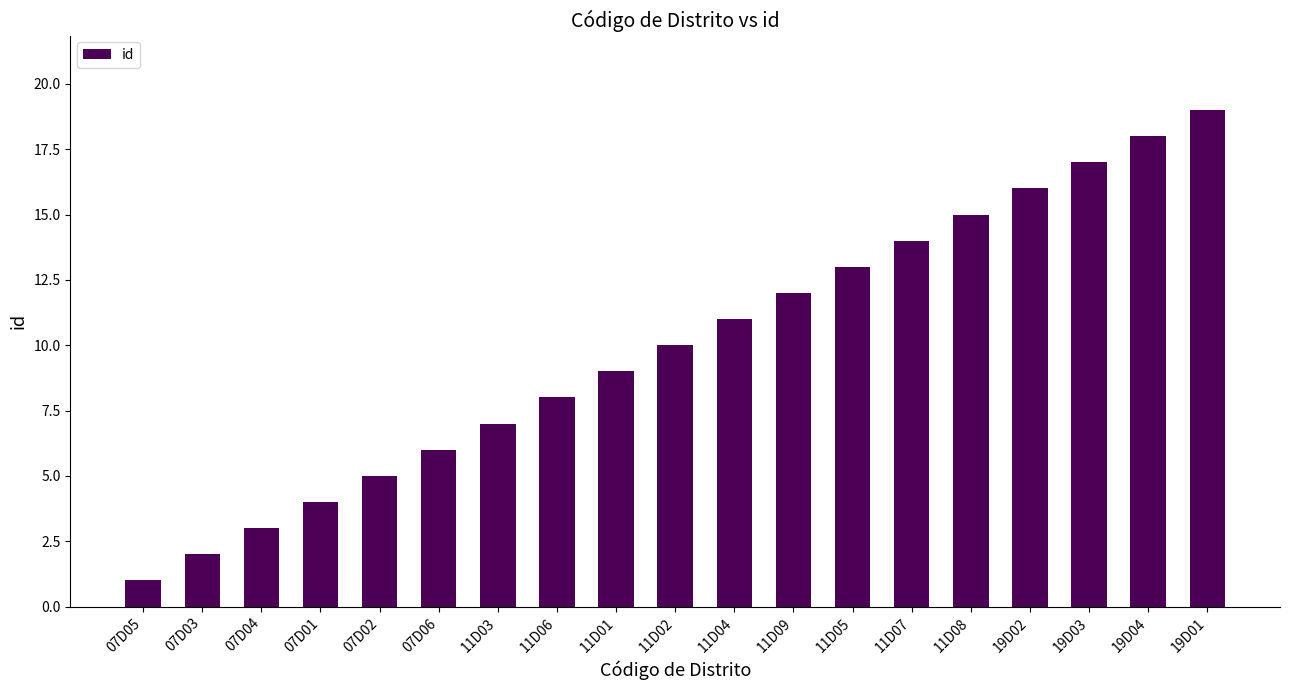

What is the greatest value displayed?

19